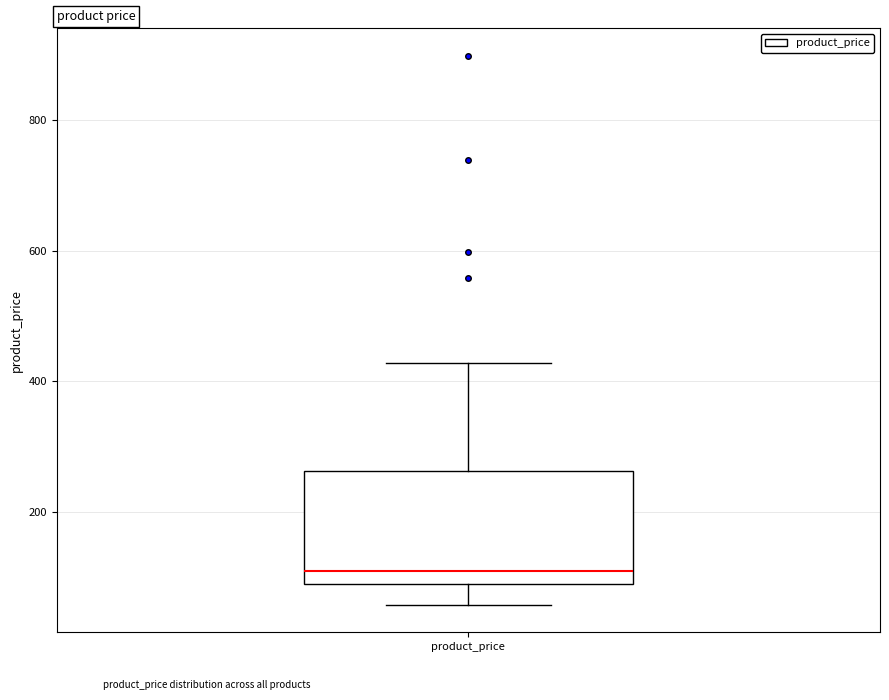

Read this box plot against the y-axis: the position of the median line, the range covered by the box, and the ends of both whiskers. The values are not printed on the chart, so give them approximately, as read against the axis.

median 100 (just above the box's lower edge), box 100 to 260, whiskers 60 to 420